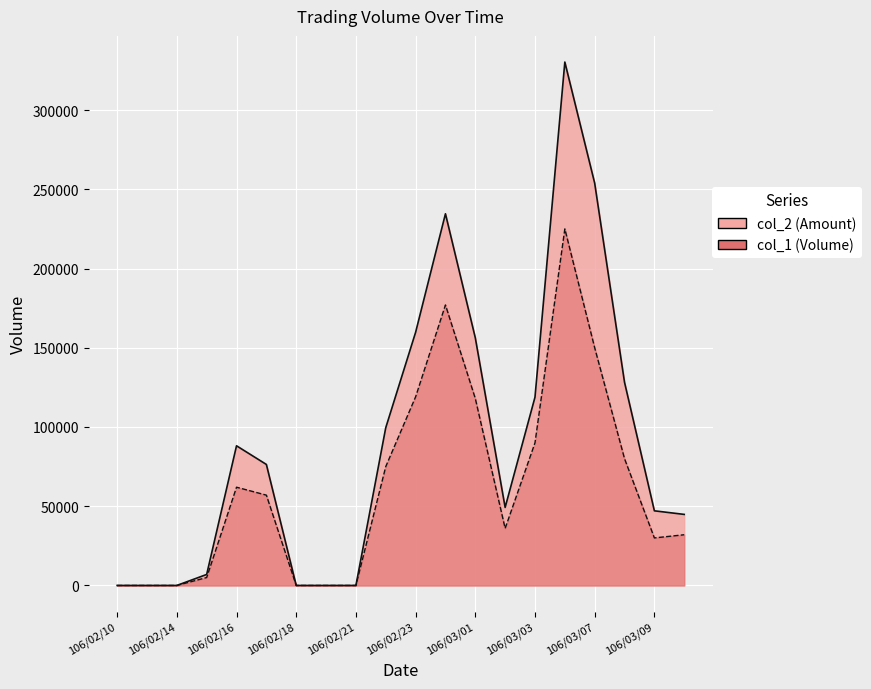

Reading left to right, transcribe all the data shown in this chart.

col_2_line: 0	0	0	6950	88130	76360	0	0	0	99550	159710	234530	156290	49240	118800	330270	253860	128200	47100	44840
col_1_line: 0	0	0	5000	62000	57000	0	0	0	75000	119000	177000	118000	36000	90000	225000	150000	80000	30000	32000